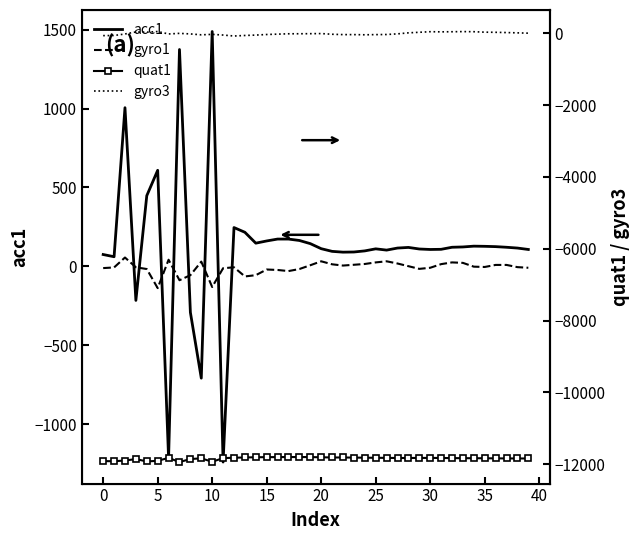

At which label is gyro3 closest to -8?

18